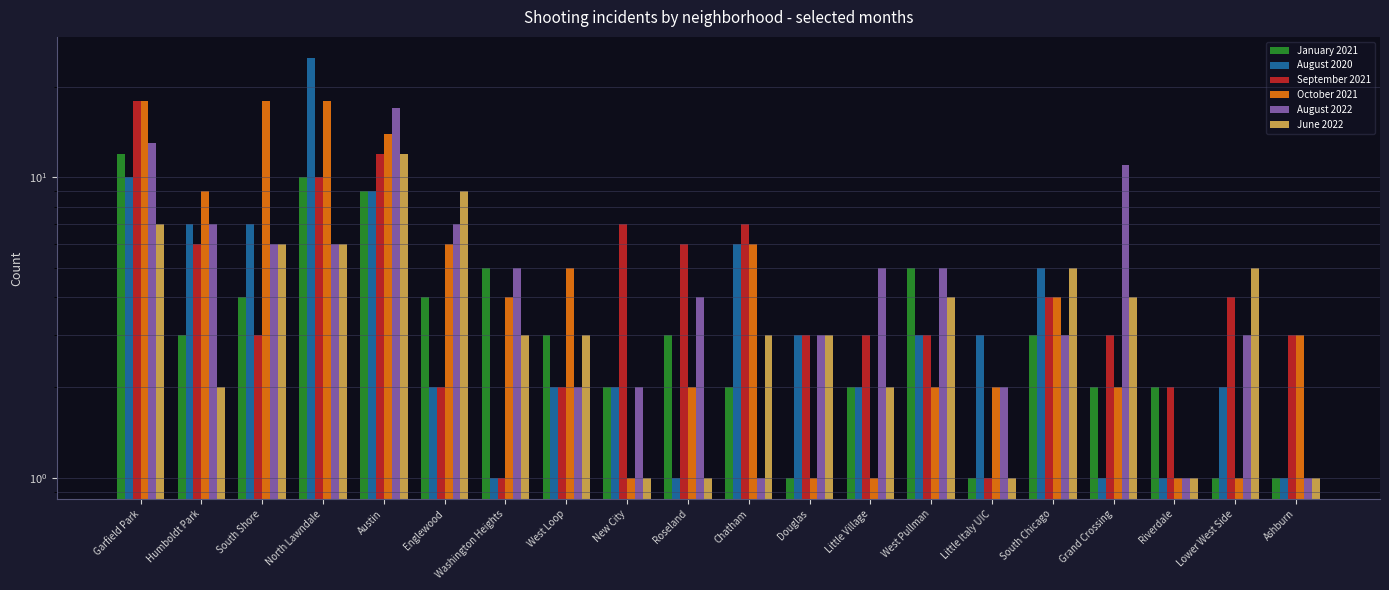

How many groups of bars are there?

20